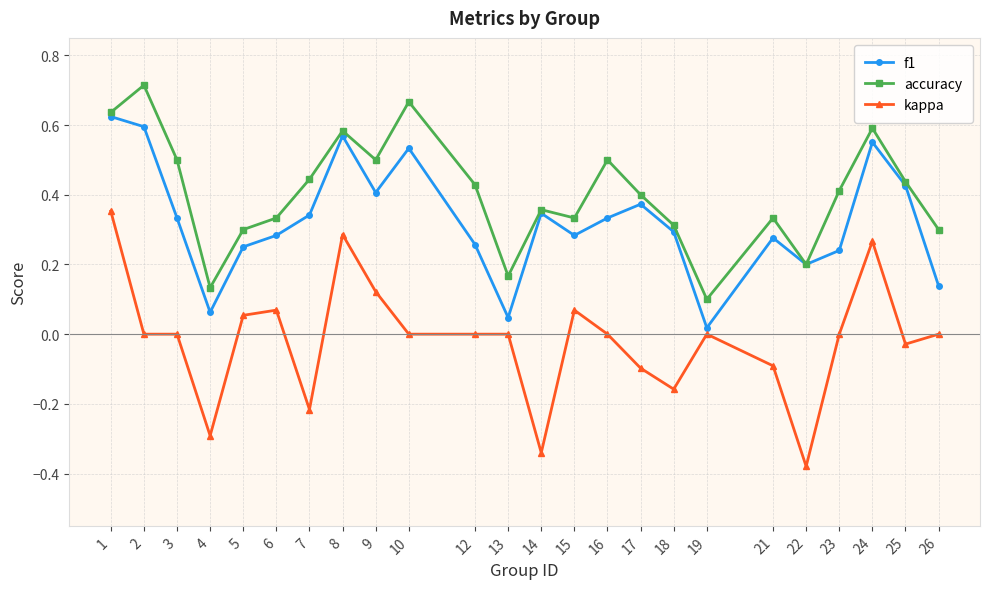

List the series in order of their overall mean, highest first.

accuracy, f1, kappa